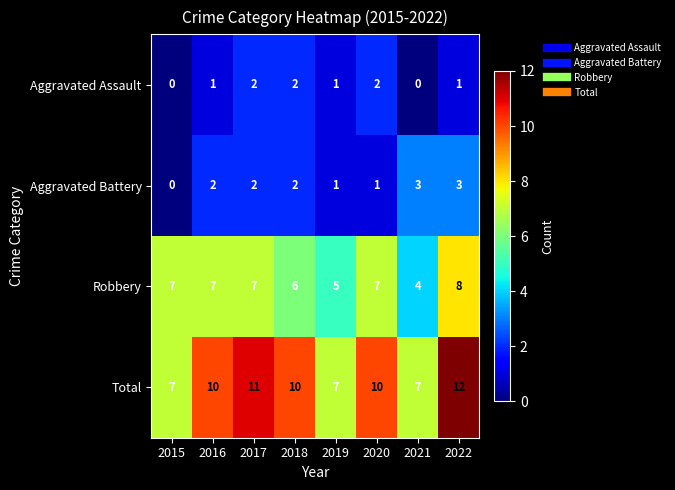

How many data points in Aggravated Battery are less than 2?

3